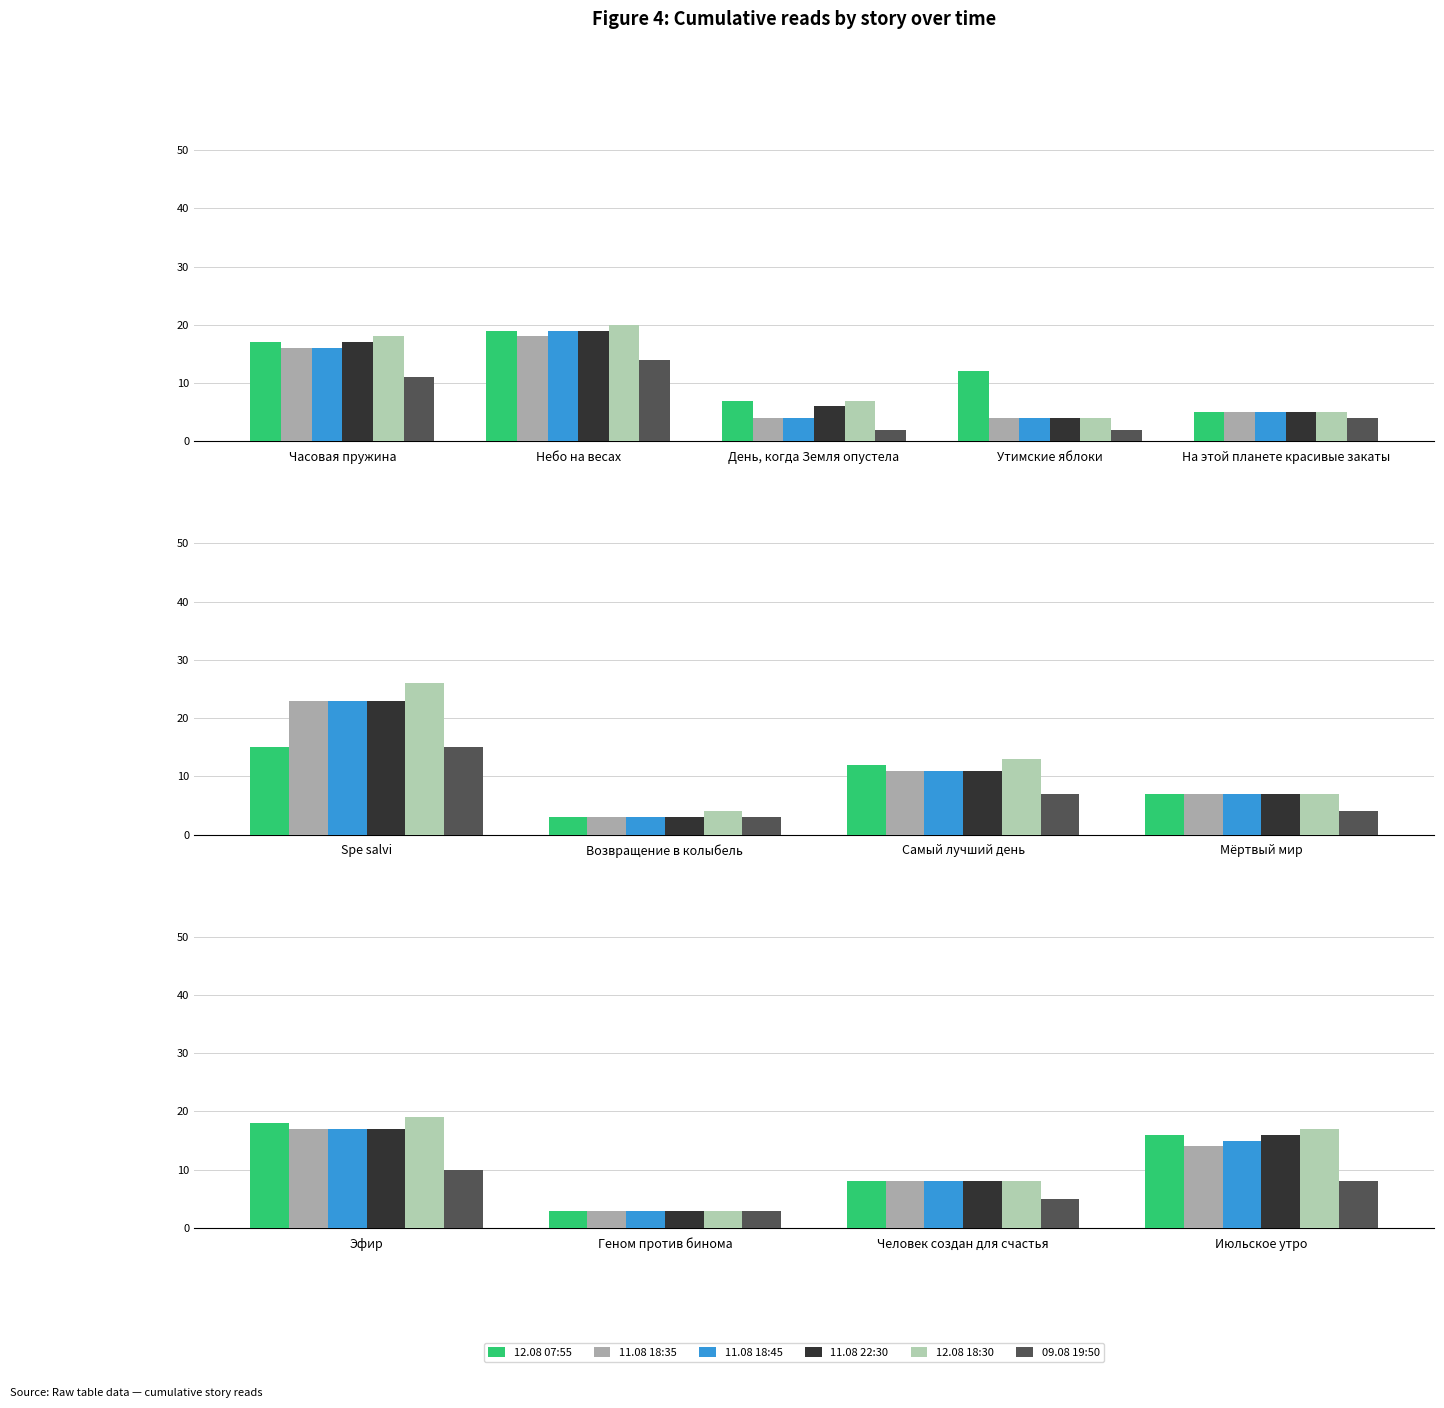

Are the bars horizontal?

No